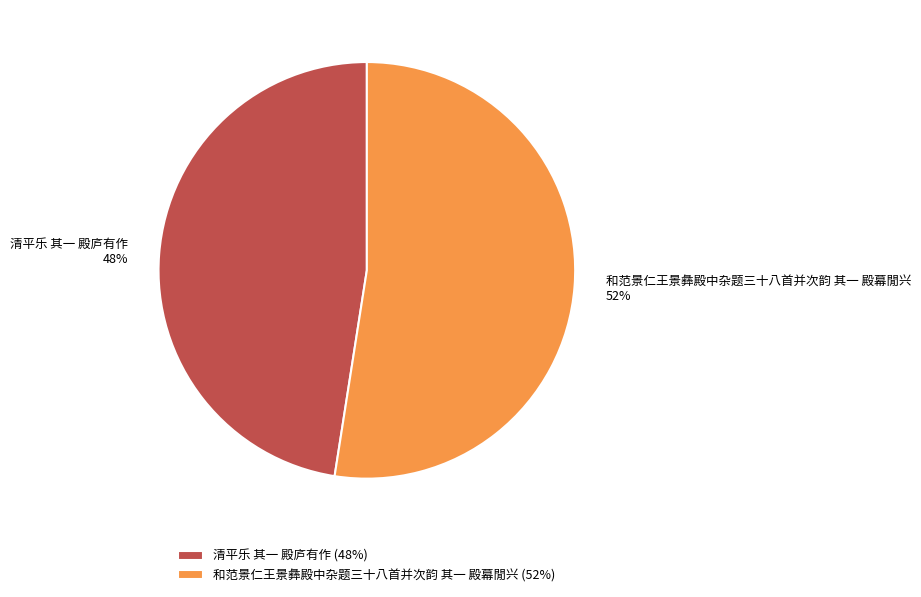

Which slice represents more than half of the pie?

和范景仁王景彝殿中杂题三十八首并次韵 其一 殿幕閒兴